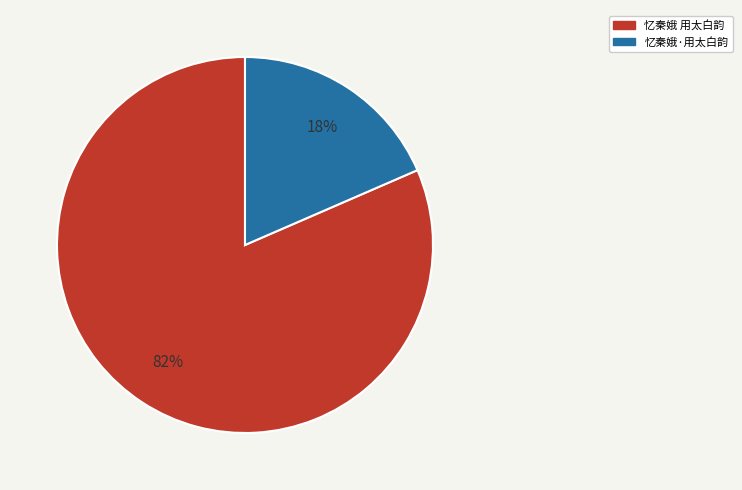

Is 忆秦娥·用太白韵 the majority of the pie?

No